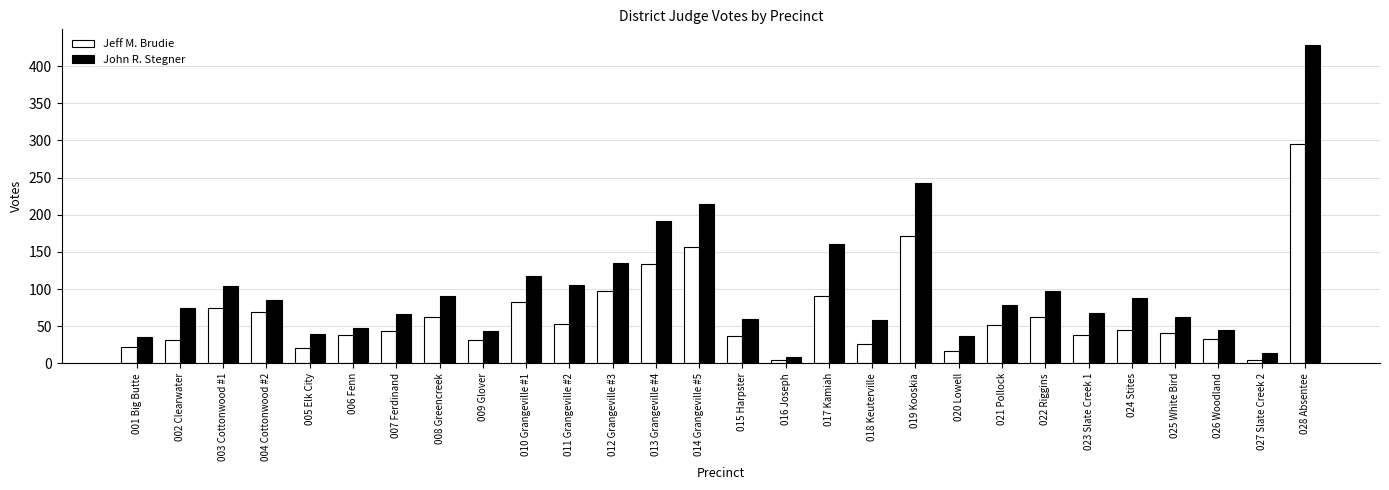

What is the minimum value for John R. Stegner?

9